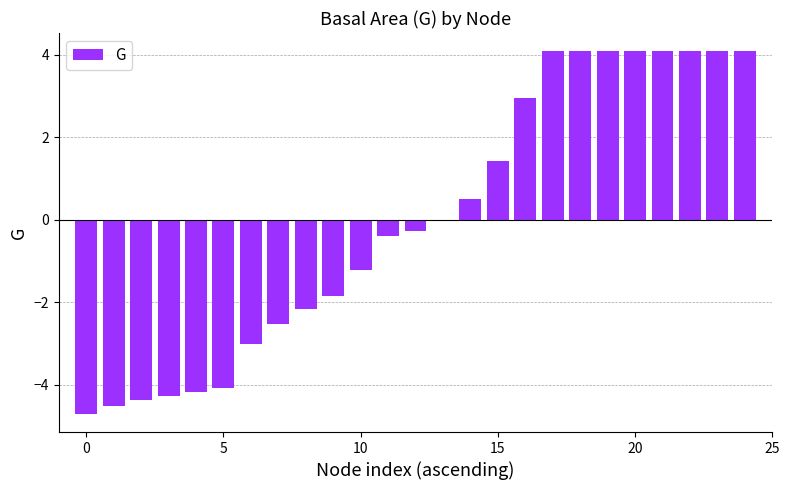

What is the difference between the maximum and second lowest values?

8.6